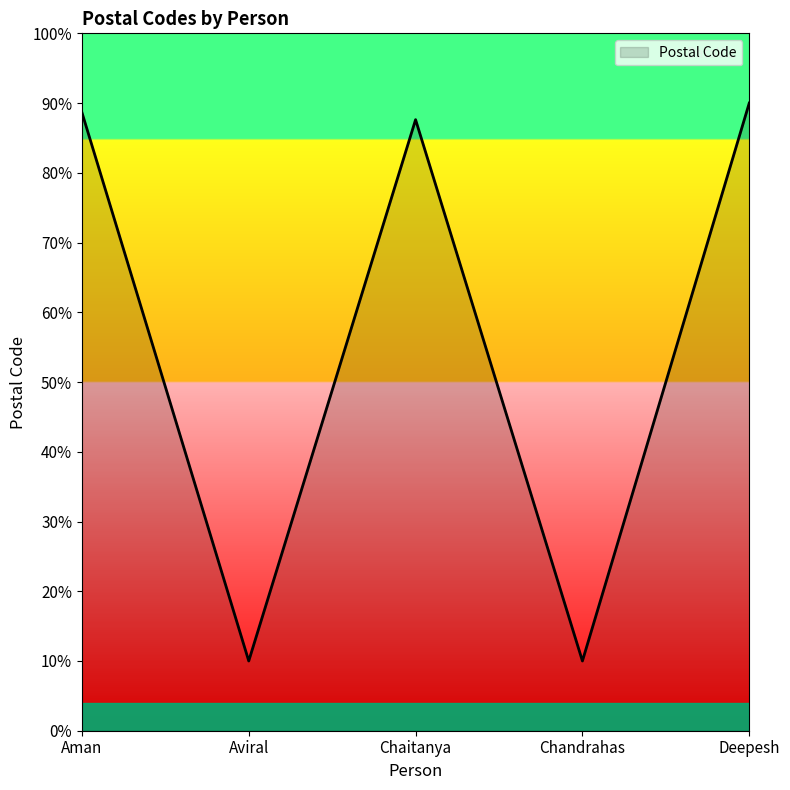

Is this an area chart (filled region under the line)?

Yes